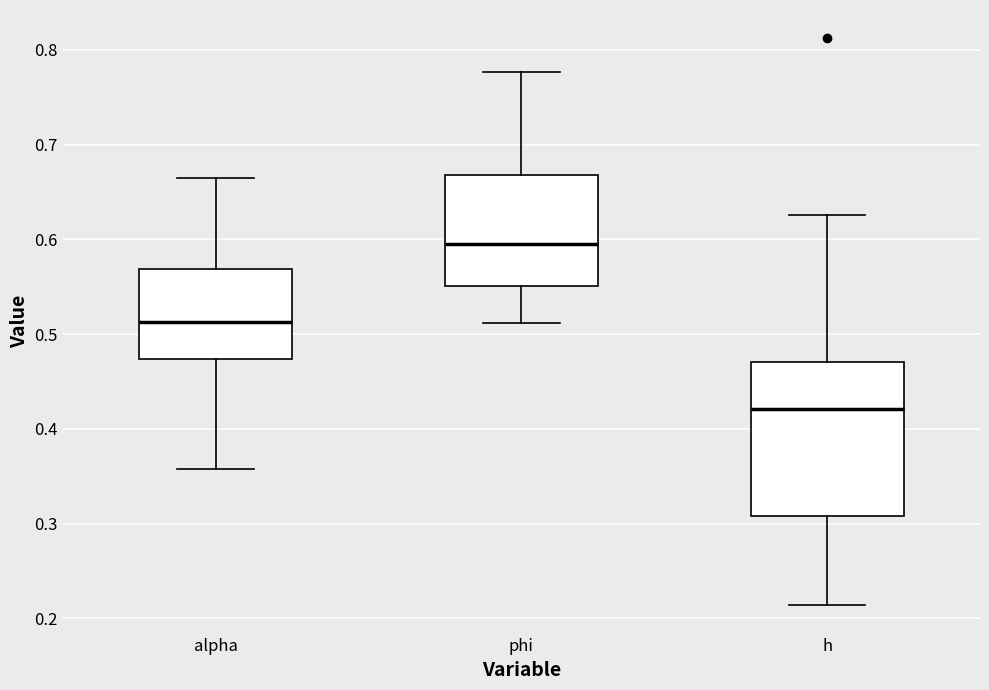

Which box is the tallest, from its lower edge to its upper edge?

h